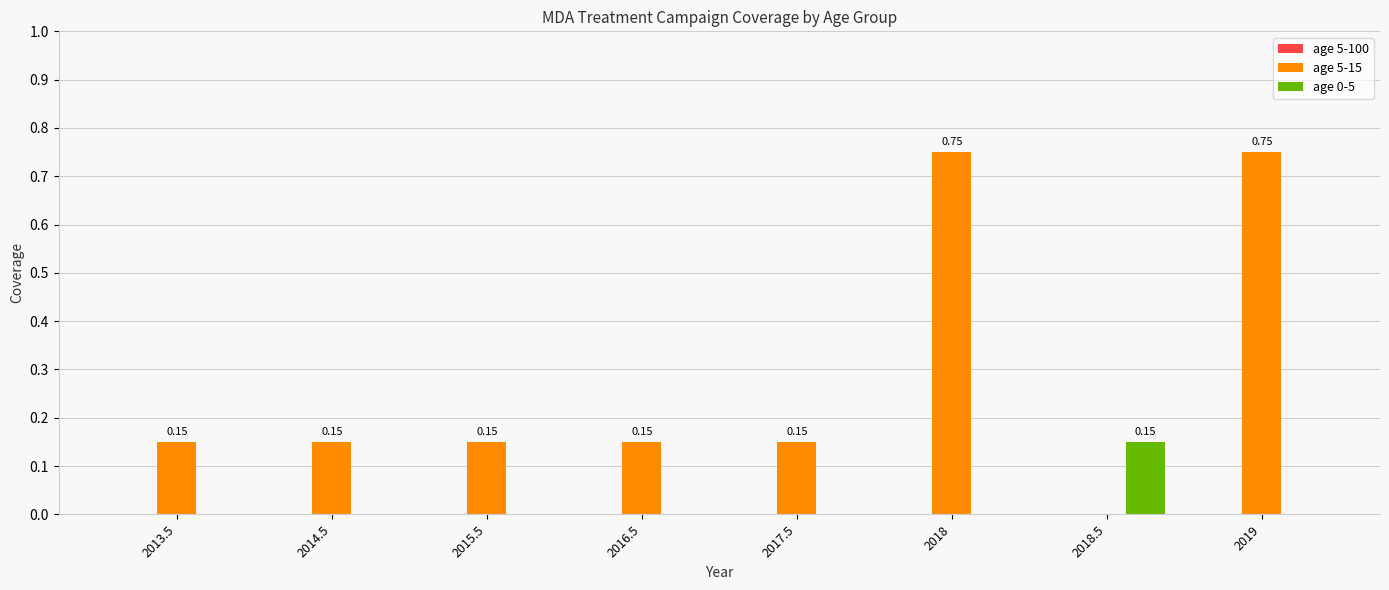

How many values in the age 0-5 series exceed 0?

1